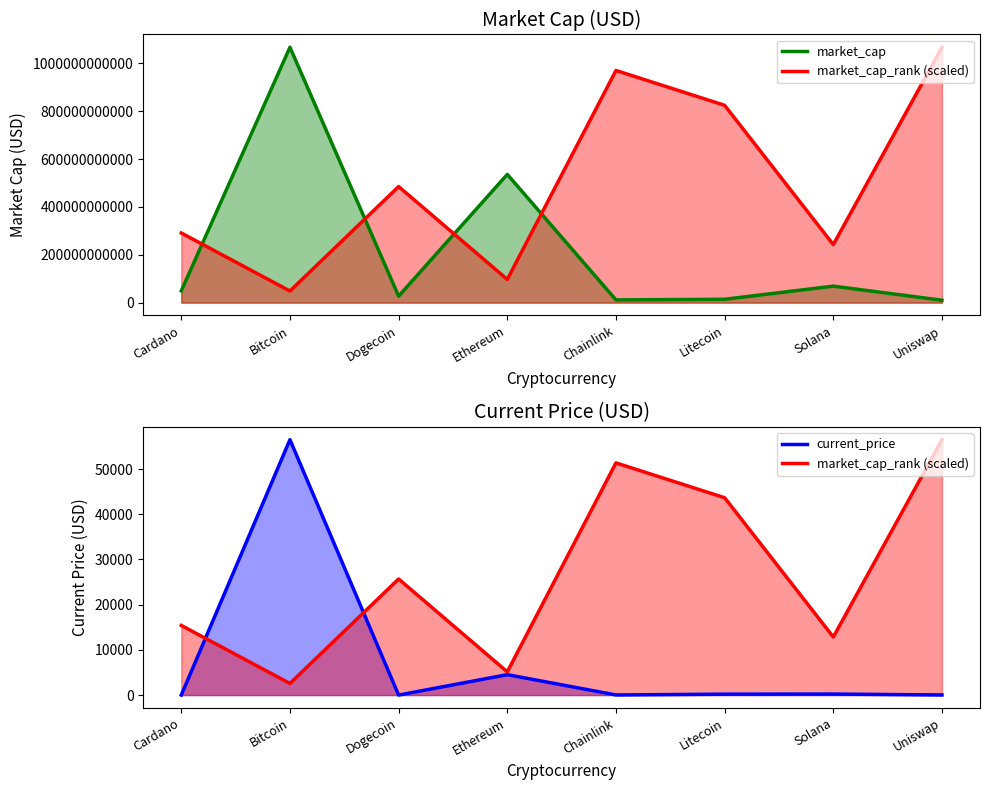

True or false: market_cap and market_cap_rank (scaled) intersect in this chart.

False